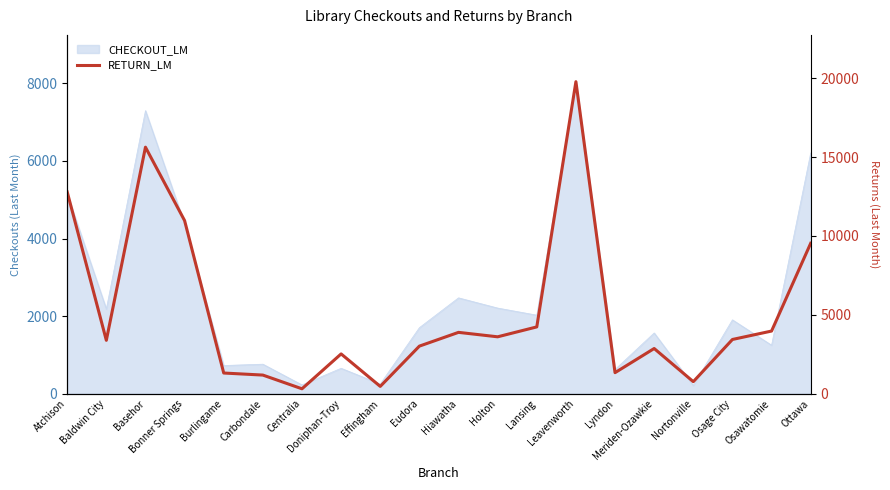

What is the average value?

5249